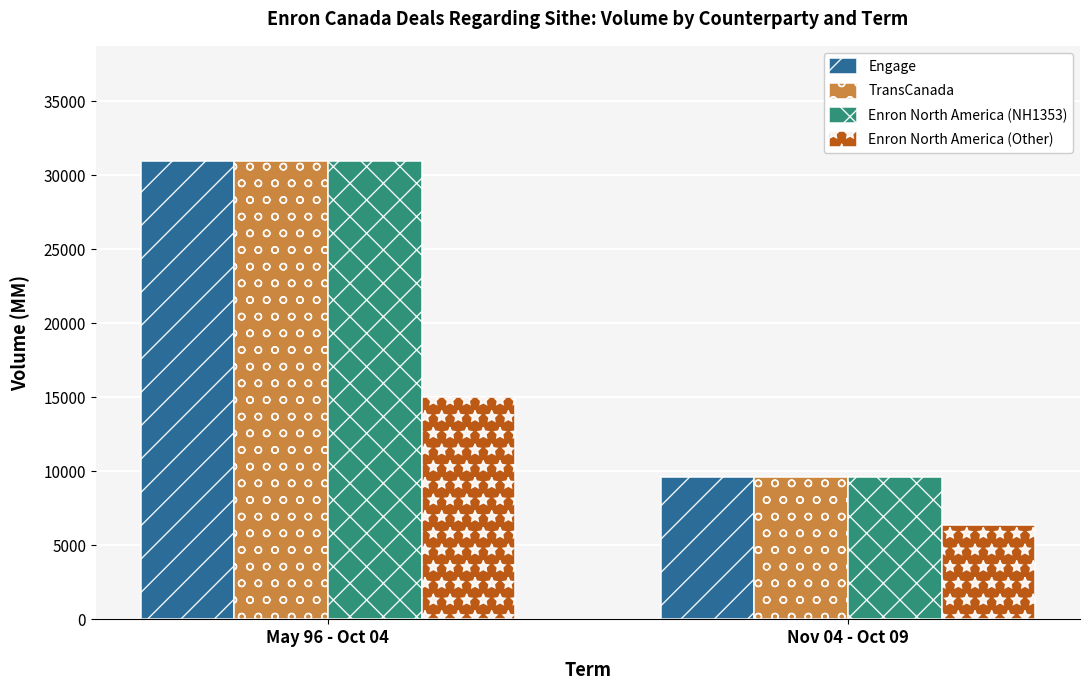

At which category is the sum across all series the highest?

May 96 - Oct 04